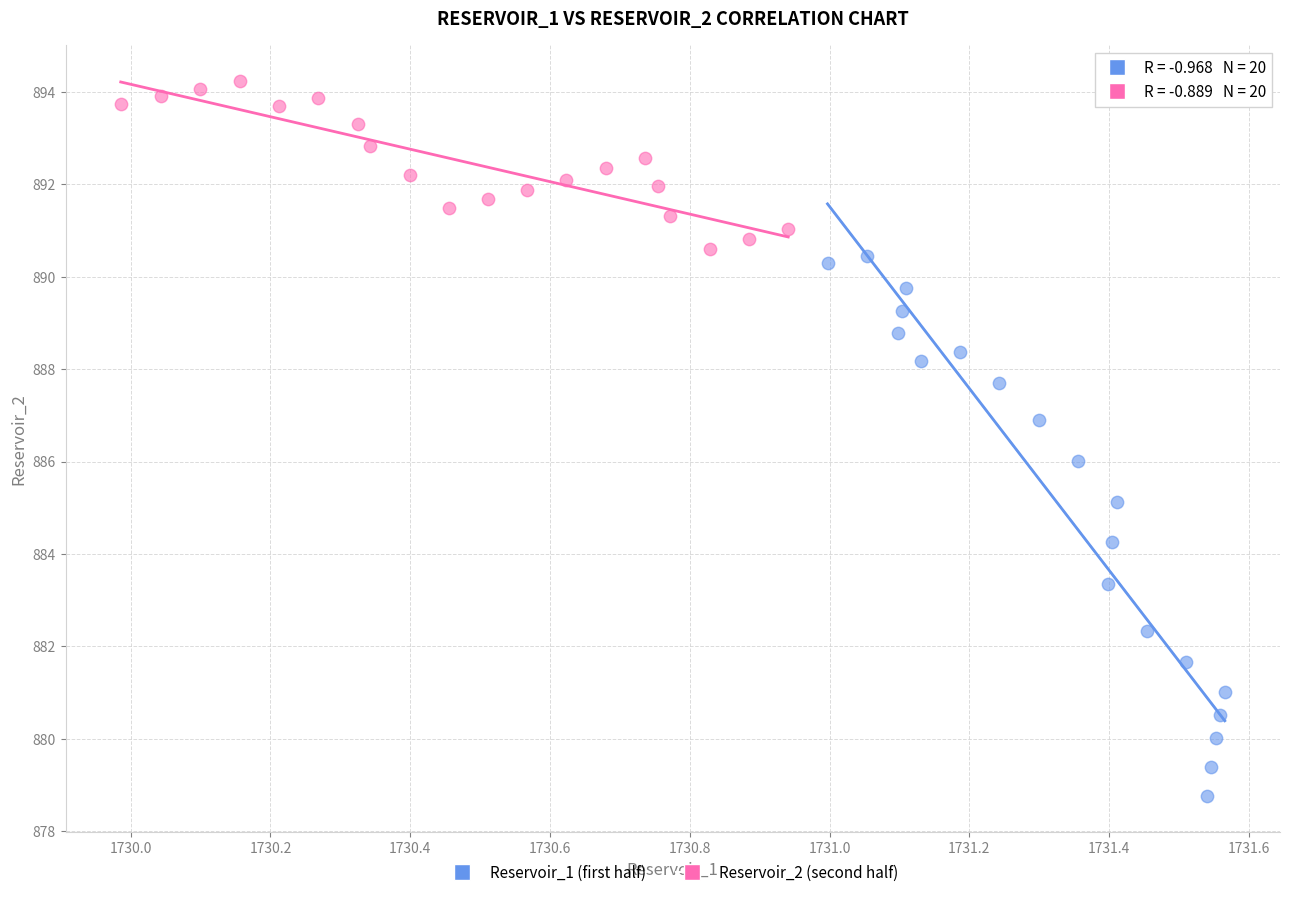

Which series contains the highest Y value?

Reservoir_2 (second half)